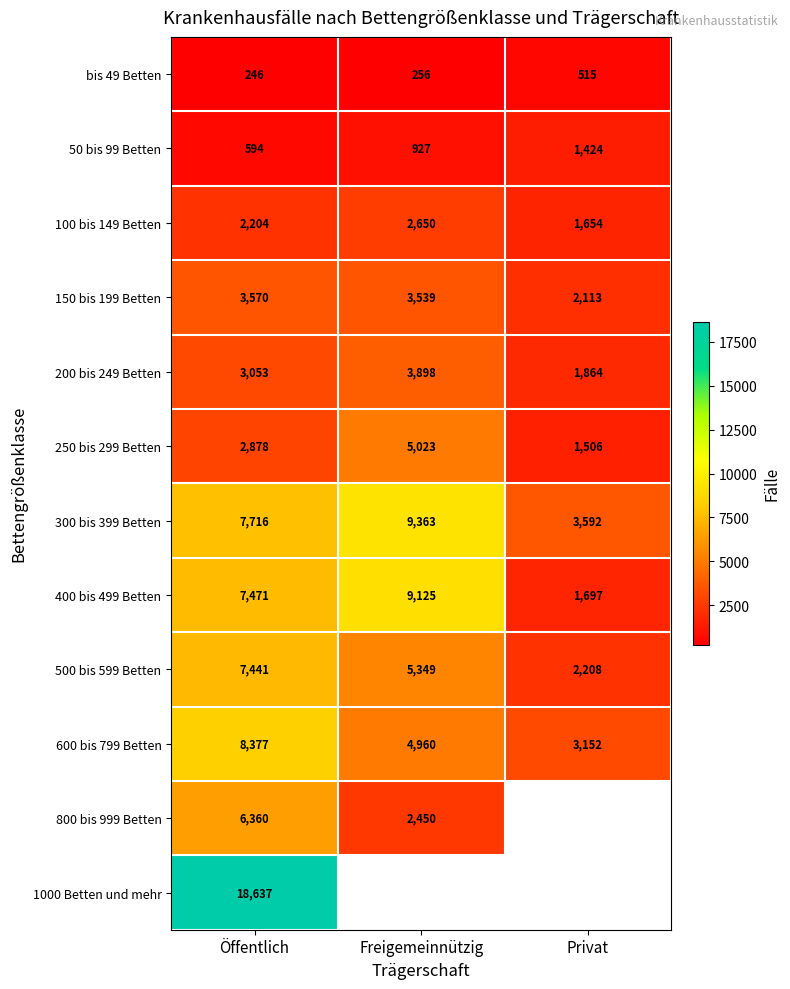

The 250 bis 299 Betten series shows 1666.1 at Öffentlich. True or false?

False